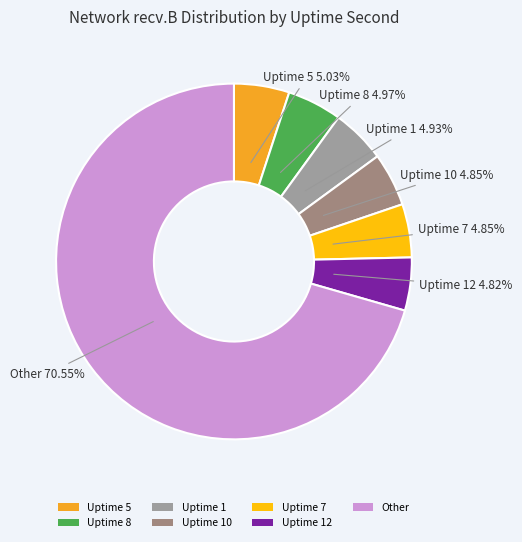

Approximately how many times larger is the value at Uptime 1 compared to Uptime 7?

1.0